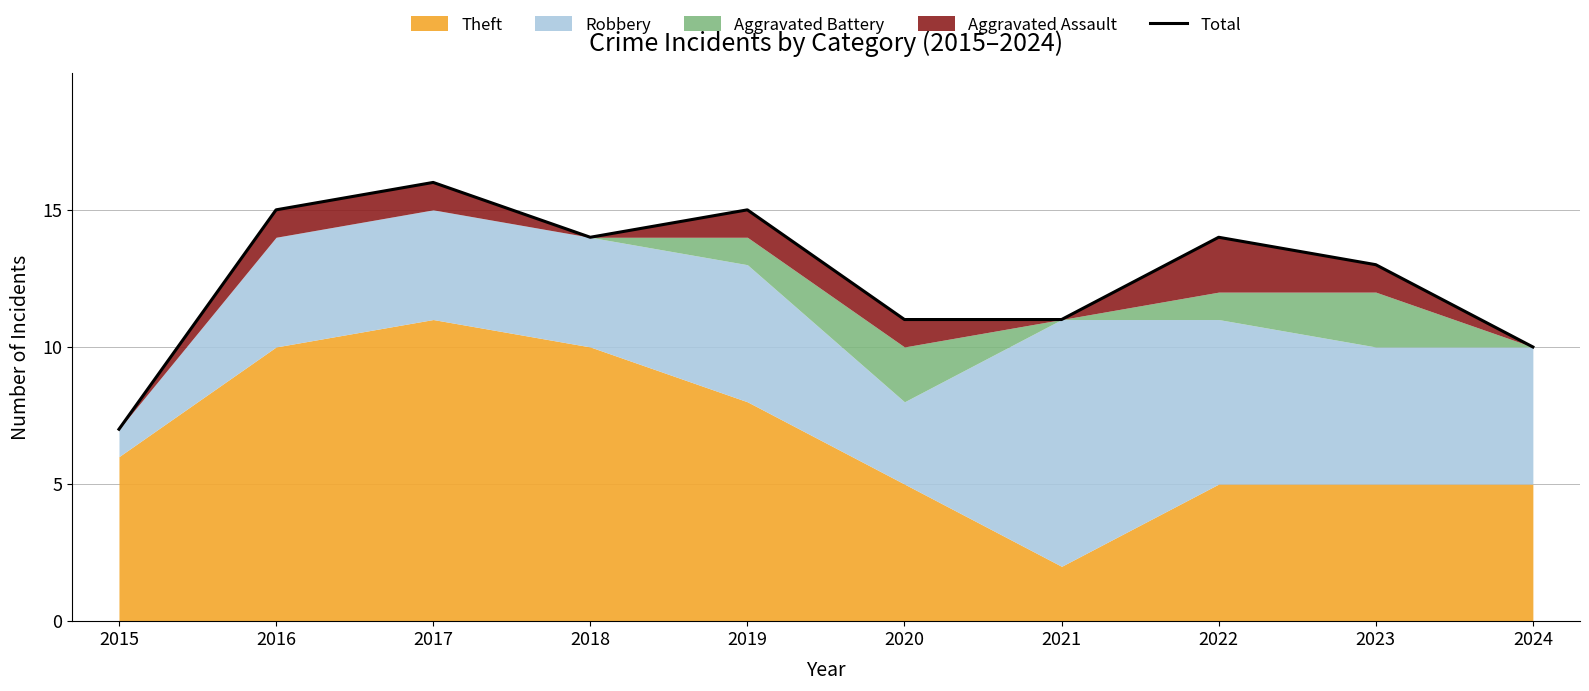

At which category does the data reach its first local peak?

2017